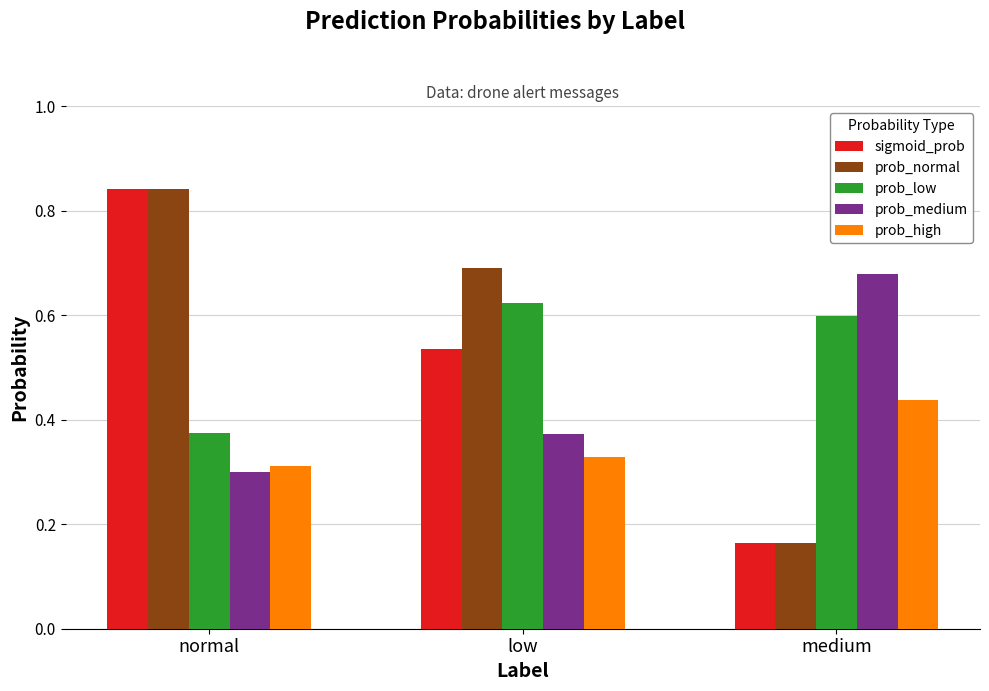

Which label corresponds to the largest value in the chart?

normal